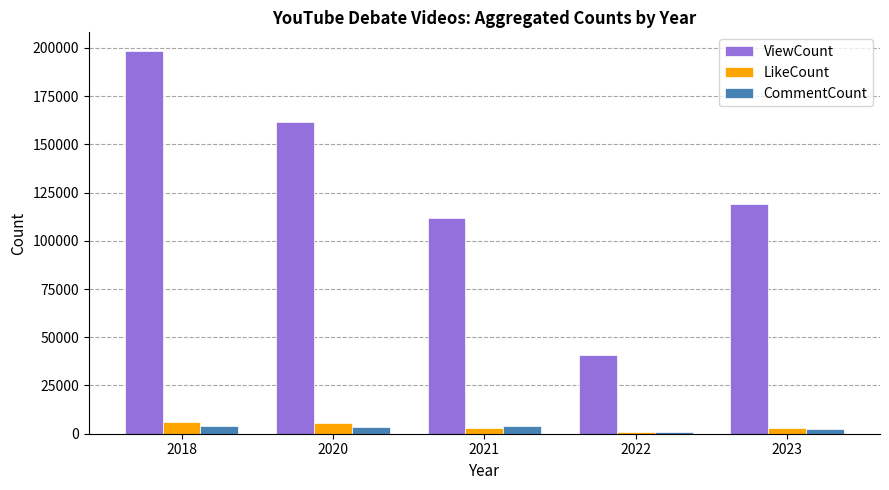

How many distinct data groups are displayed?

3